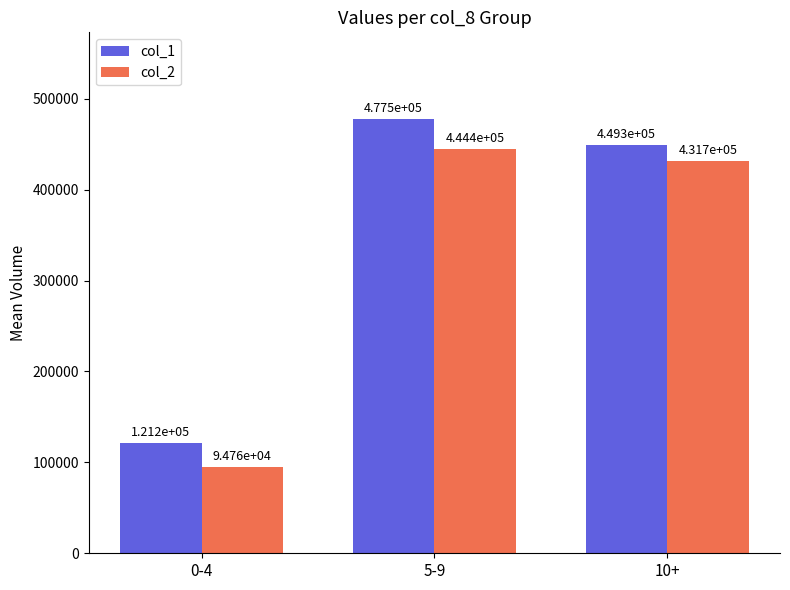

How many values in the col_1 series exceed 449333?

2